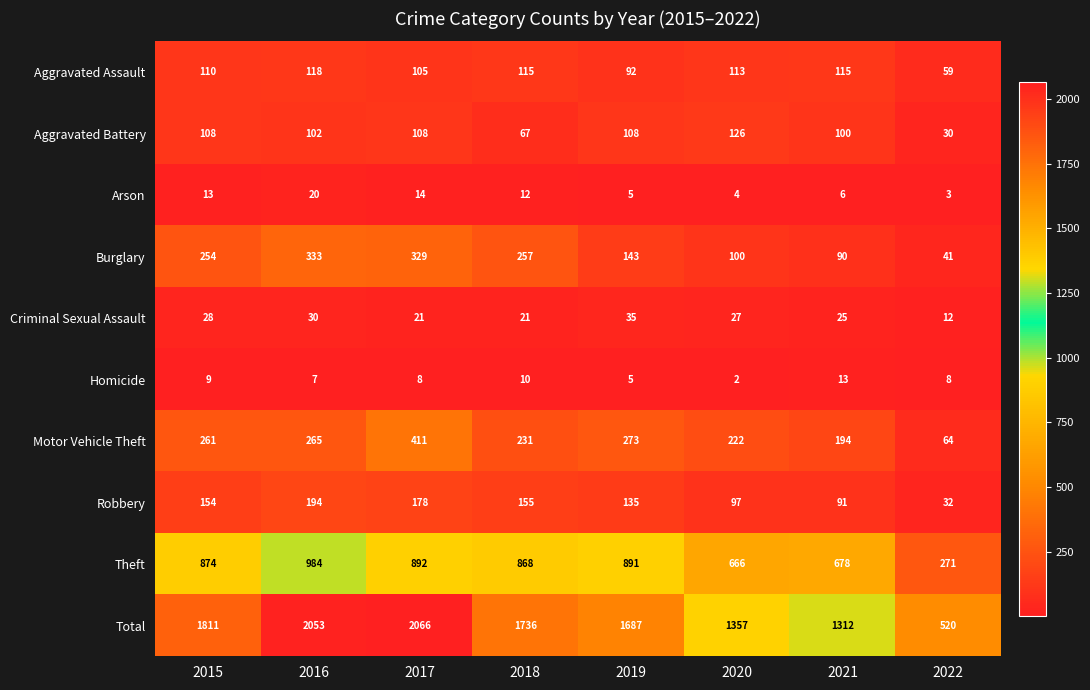

Which series has the widest spread of values?

Total